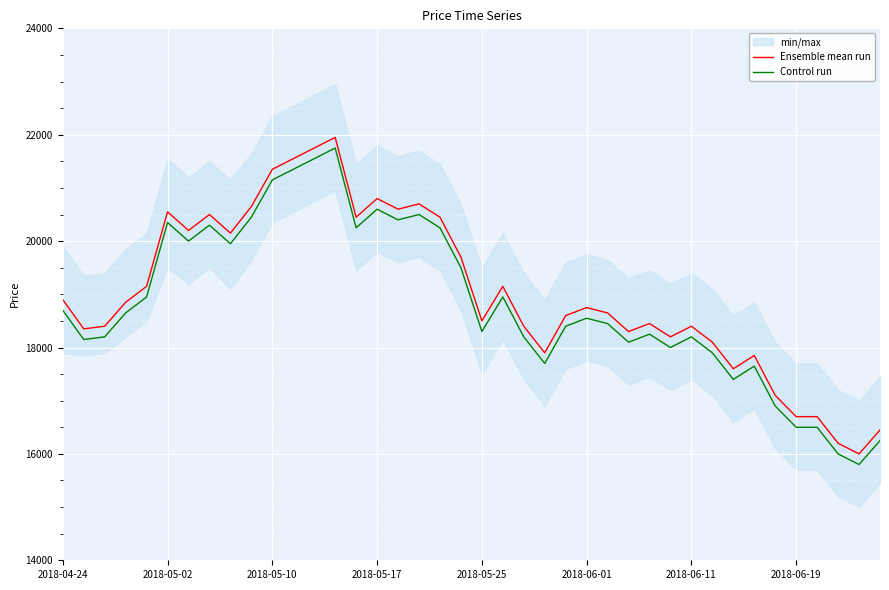

At which category is the sum across all series the highest?

13